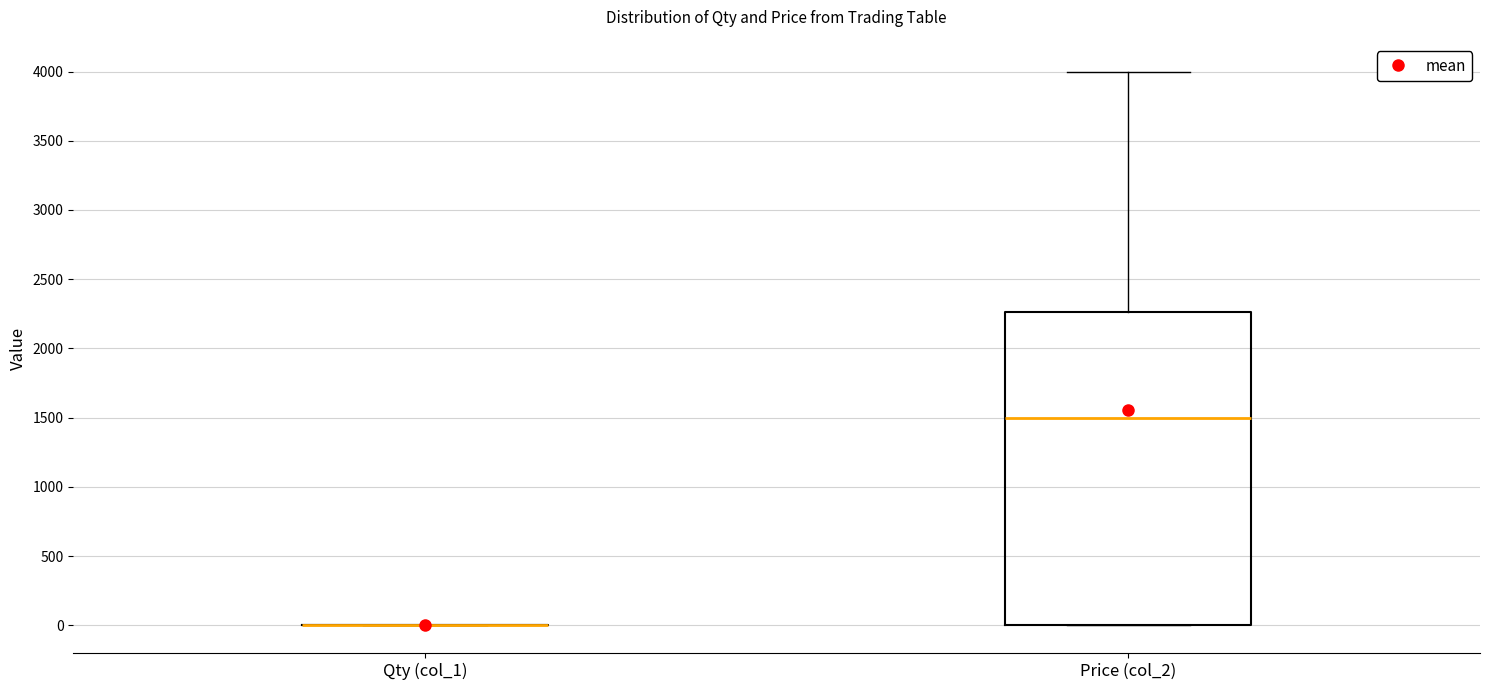

Reading left to right, transcribe this box plot: for each box, give where its median line is, the range the box spans, and where its two whiskers end, as read against the y-axis. The values are not printed on the chart, so give them approximately, as read against the axis.

Qty (col_1): box collapsed to a line at 0, whiskers 0 to 0
Price (col_2): median 1500, box 0 to 2250, whiskers 0 to 4000